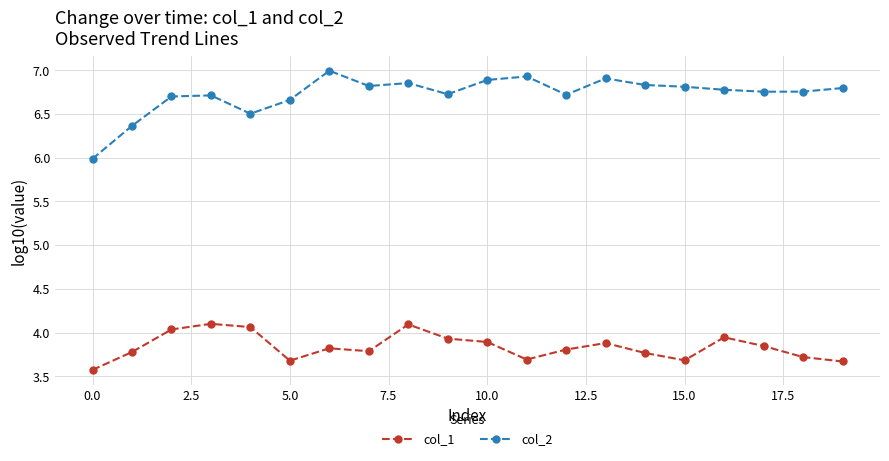

True or false: col_1 has more than 2 interior local peaks.

True